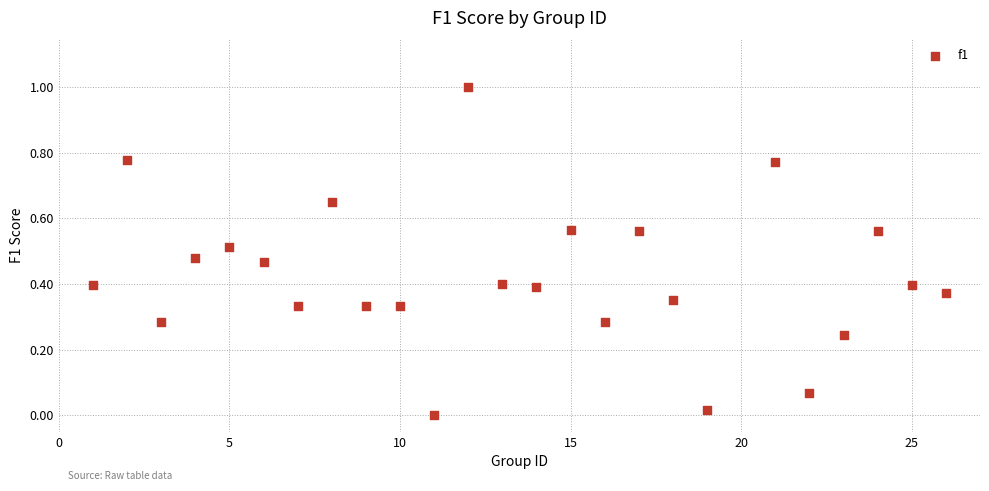

What is the range of X values (max minus min)?

25.0